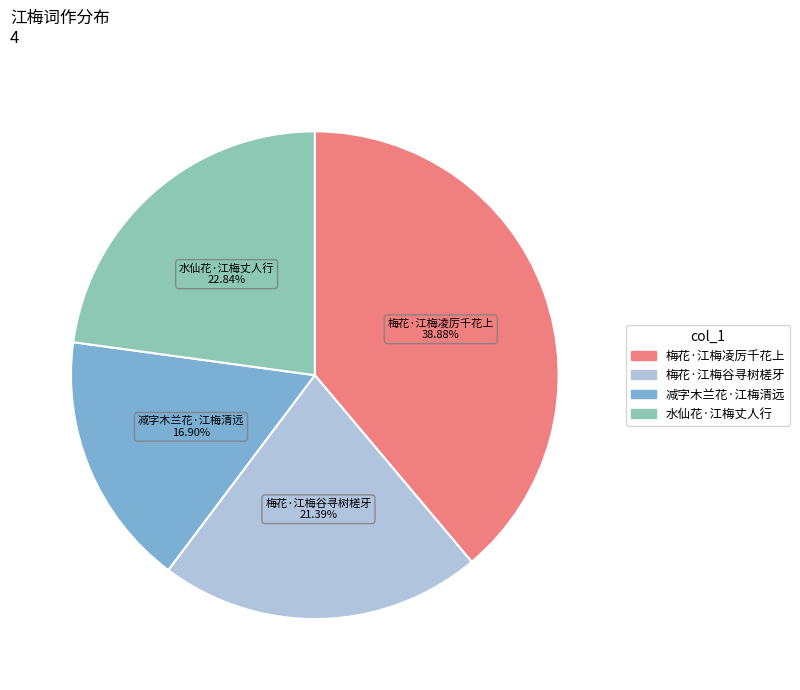

Is 梅花·江梅凌厉千花上 the majority of the pie?

No